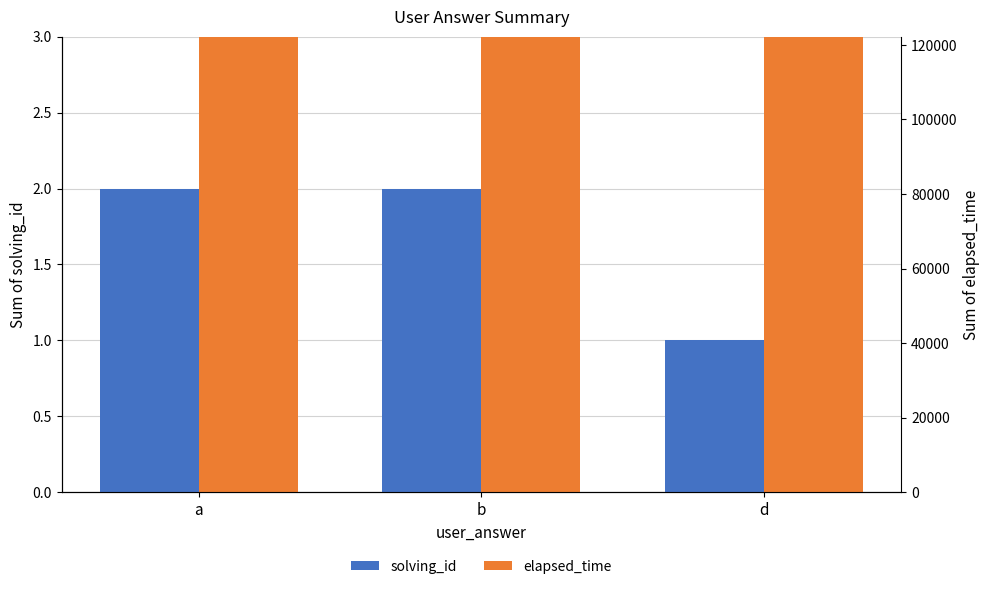

Where does the elapsed_time series first go above 93000?

a